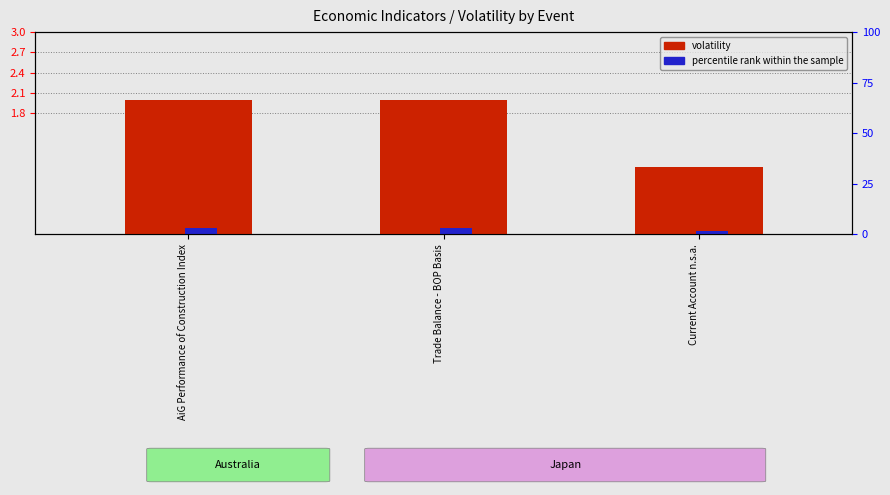

What is the spread (max minus min) of values at Trade Balance - BOP Basis?

1.9